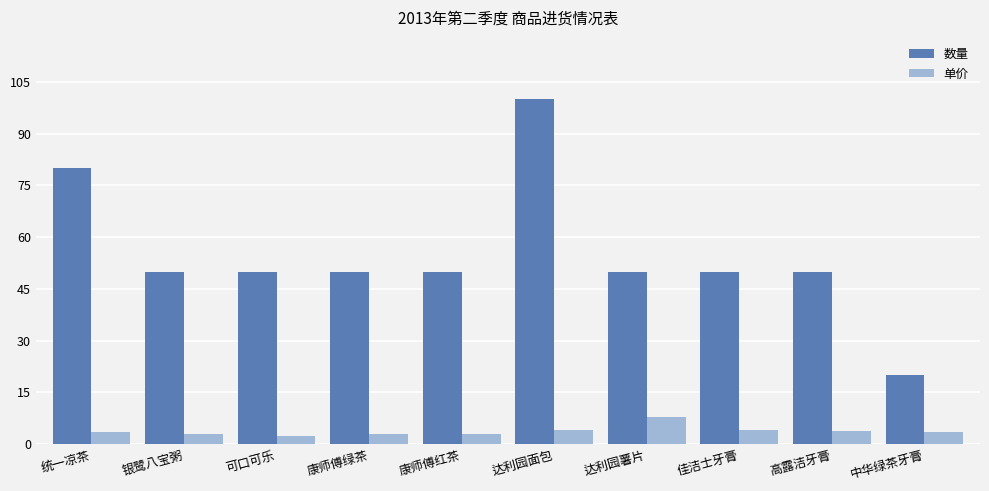

Between 银鹭八宝粥 and 达利园薯片, which series saw the biggest shift?

单价